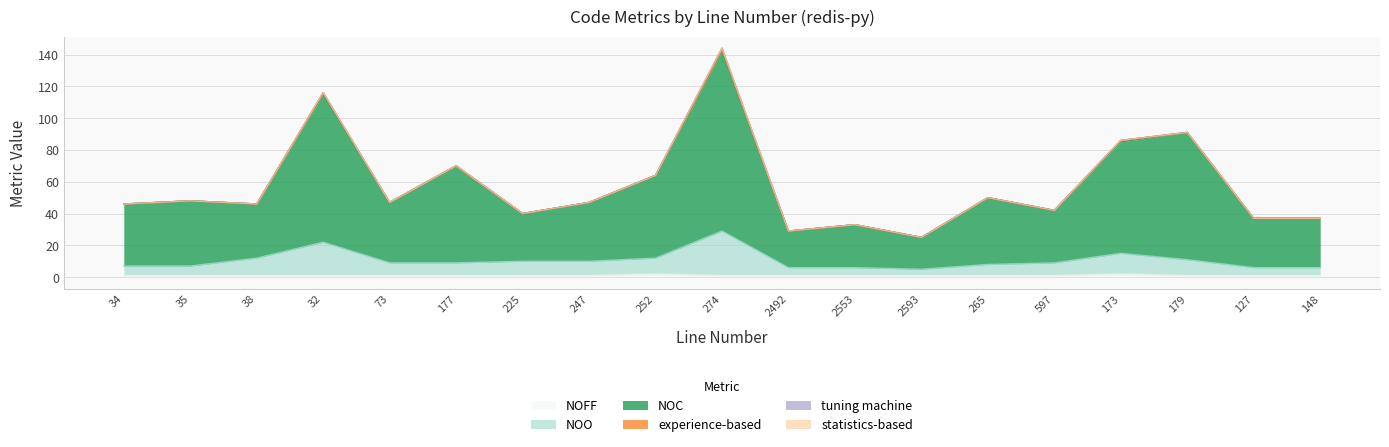

What value does the NOO series have at 173?

15